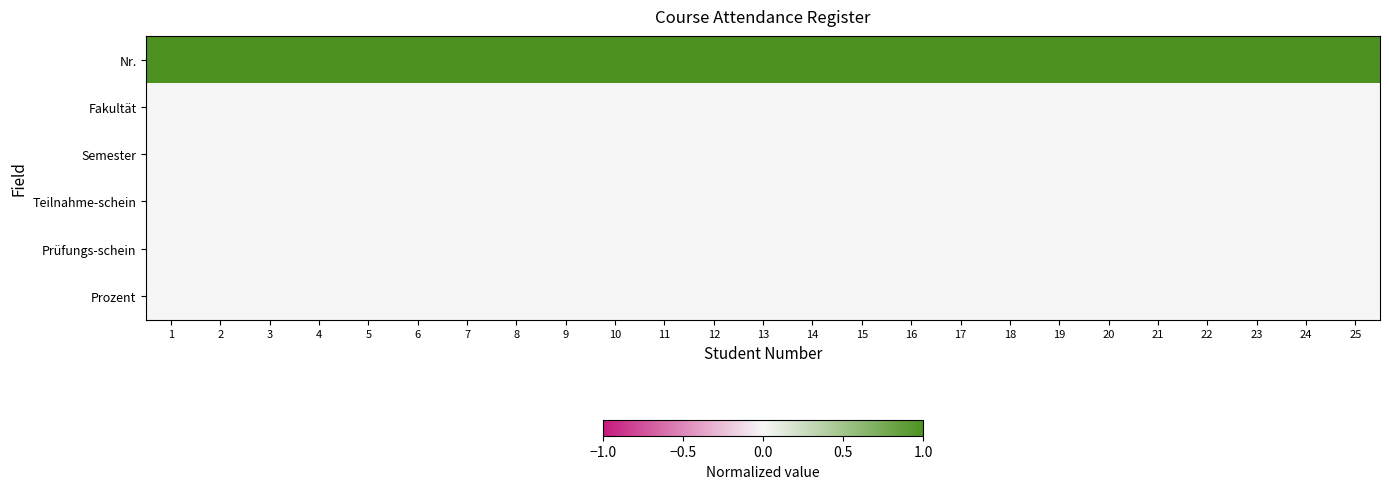

Reading left to right, list all the values displayed in this chart.

Nr.: 1=1	2=2	3=3	4=4	5=5	6=6	7=7	8=8	9=9	10=10	11=11	12=12	13=13	14=14	15=15	16=16	17=17	18=18	19=19	20=20	21=21	22=22	23=23	24=24	25=25
Fakultät: 1=0	2=0	3=0	4=0	5=0	6=0	7=0	8=0	9=0	10=0	11=0	12=0	13=0	14=0	15=0	16=0	17=0	18=0	19=0	20=0	21=0	22=0	23=0	24=0	25=0
Semester: 1=0	2=0	3=0	4=0	5=0	6=0	7=0	8=0	9=0	10=0	11=0	12=0	13=0	14=0	15=0	16=0	17=0	18=0	19=0	20=0	21=0	22=0	23=0	24=0	25=0
Teilnahme-schein: 1=0	2=0	3=0	4=0	5=0	6=0	7=0	8=0	9=0	10=0	11=0	12=0	13=0	14=0	15=0	16=0	17=0	18=0	19=0	20=0	21=0	22=0	23=0	24=0	25=0
Prüfungs-schein: 1=0	2=0	3=0	4=0	5=0	6=0	7=0	8=0	9=0	10=0	11=0	12=0	13=0	14=0	15=0	16=0	17=0	18=0	19=0	20=0	21=0	22=0	23=0	24=0	25=0
Prozent: 1=0	2=0	3=0	4=0	5=0	6=0	7=0	8=0	9=0	10=0	11=0	12=0	13=0	14=0	15=0	16=0	17=0	18=0	19=0	20=0	21=0	22=0	23=0	24=0	25=0